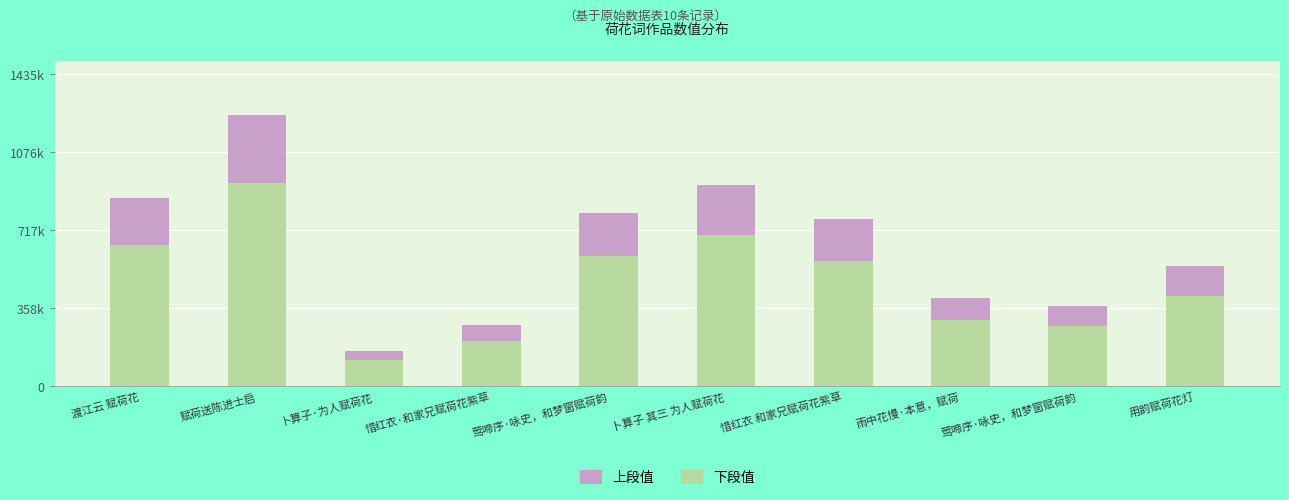

What are all the series names shown in the legend?

上段值, 下段值